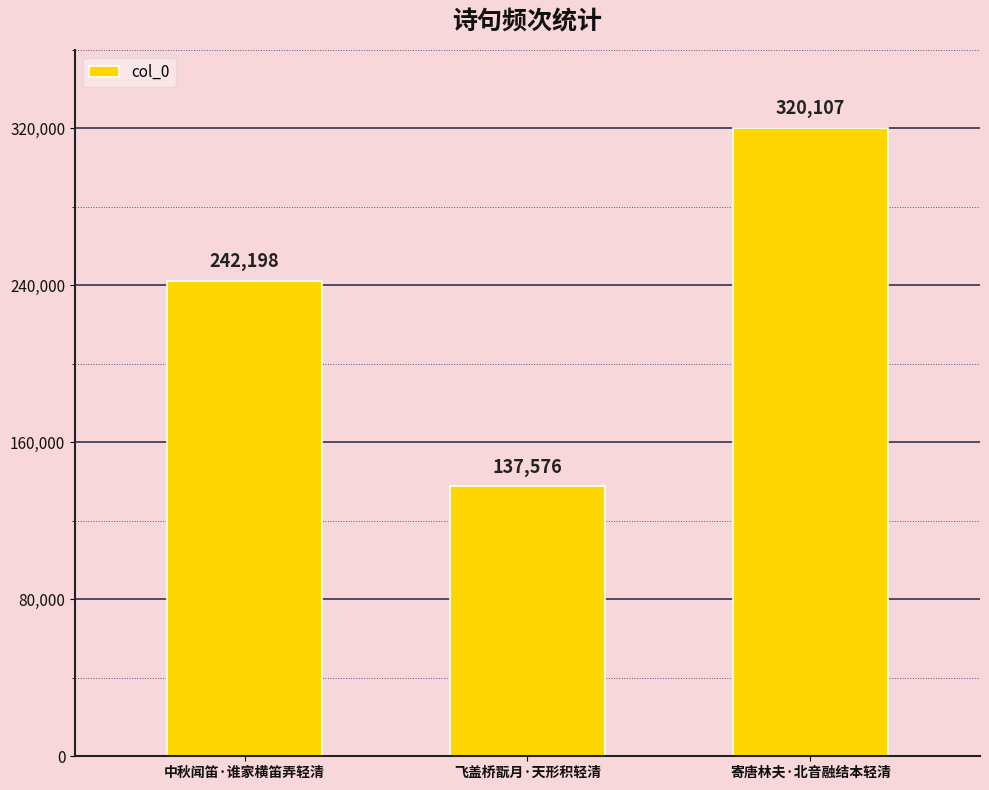

Count the number of data series in this chart.

1